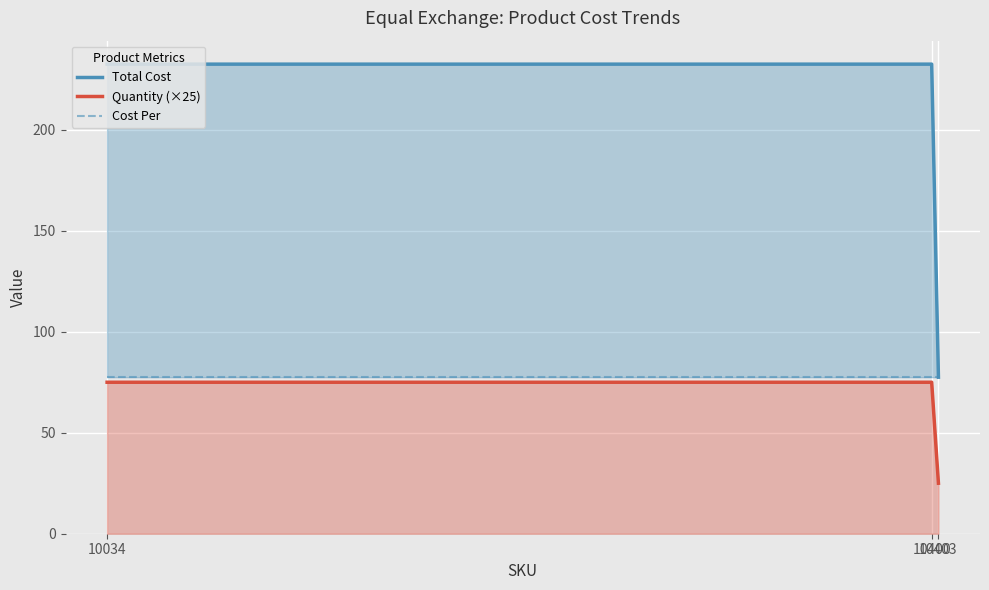

Between 10400 and 10403, which is larger?

10400